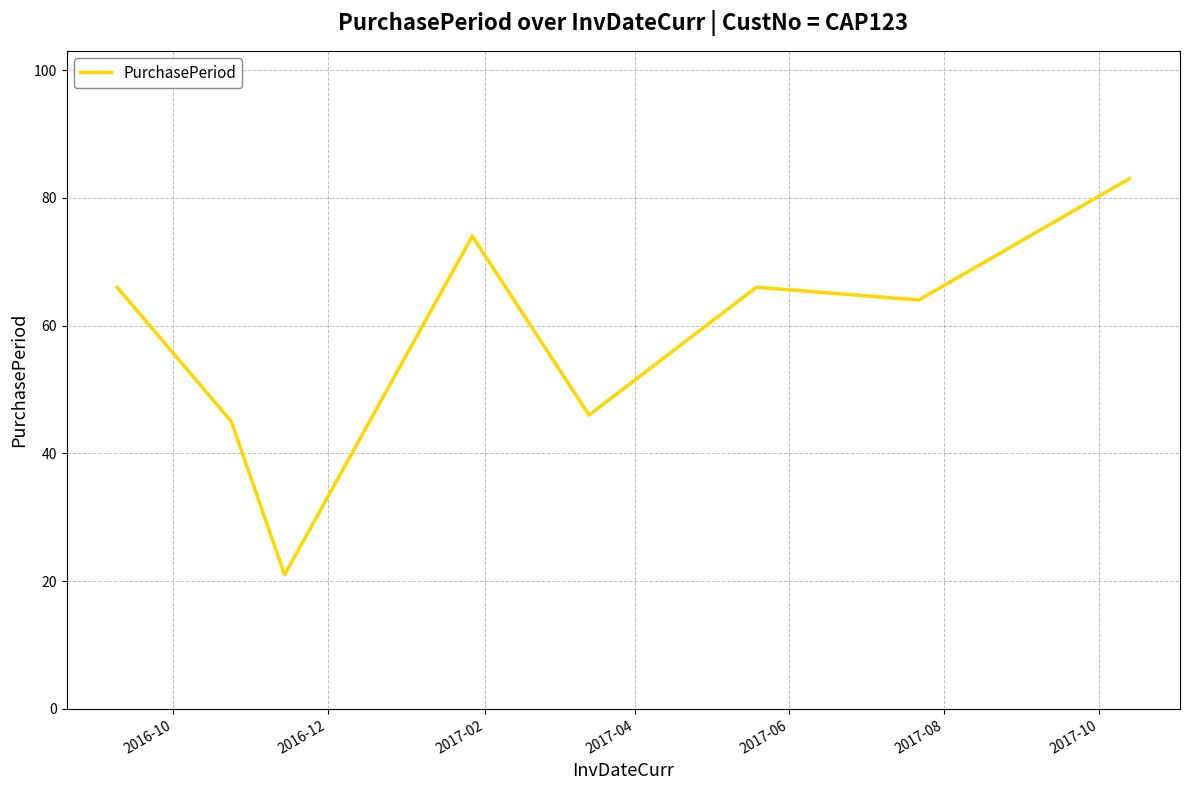

What is the difference between the maximum and minimum values?

62